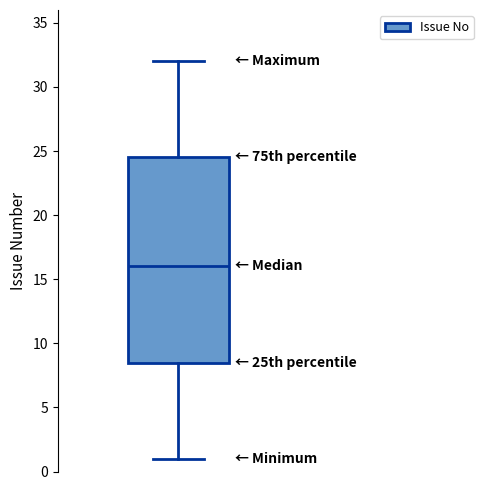

Transcribe this box plot: give where the median line is, the range the box spans, and where the two whiskers end, as read against the y-axis. The values are not printed on the chart, so give them approximately, as read against the axis.

median 16.0, box 8.5 to 24.5, whiskers 1.0 to 32.0